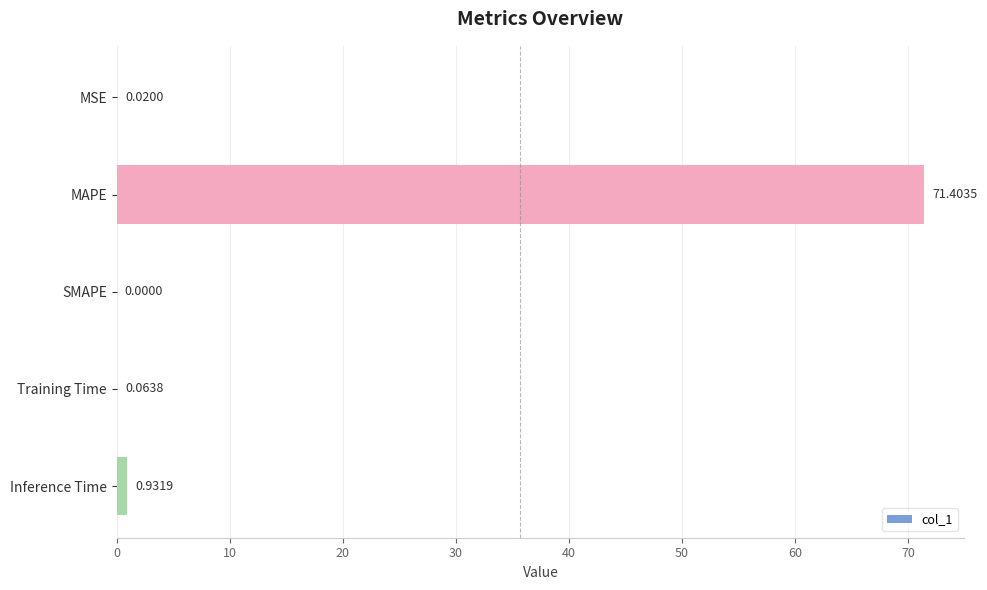

How many categories are shown in the chart?

5